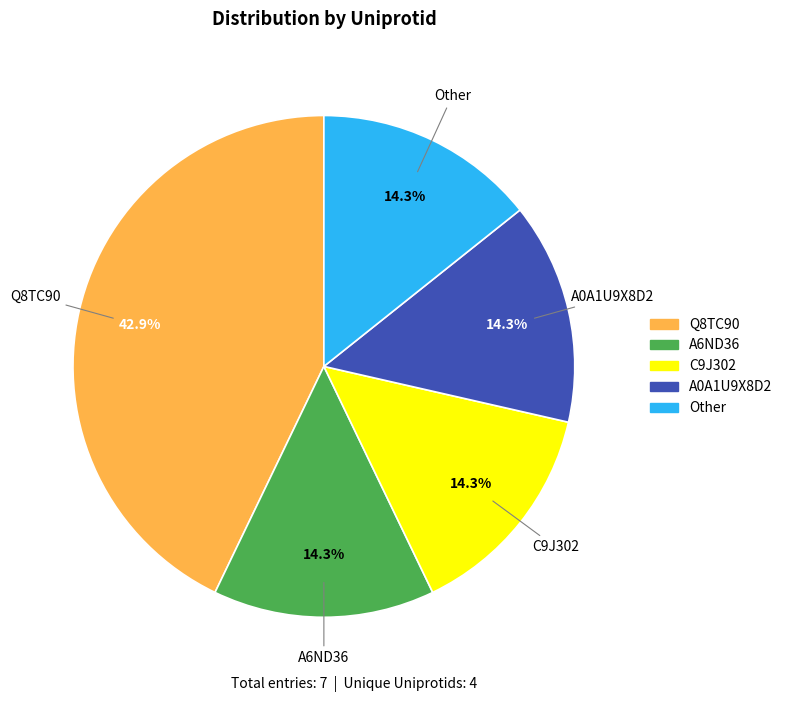

True or false: Other accounts for 14% of the total.

True